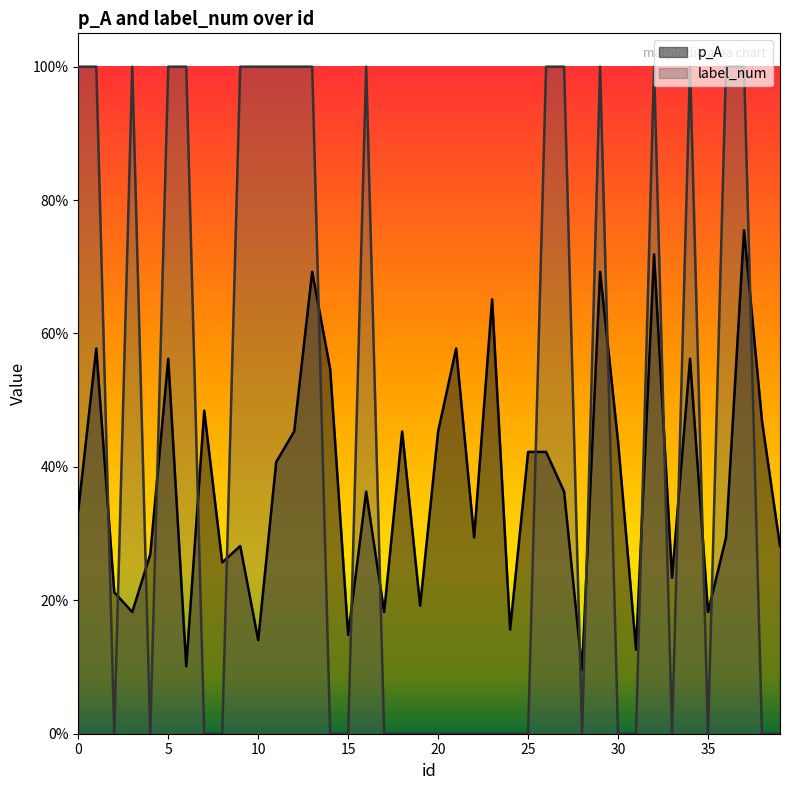

How many p_A values are between 0 and 1?

40